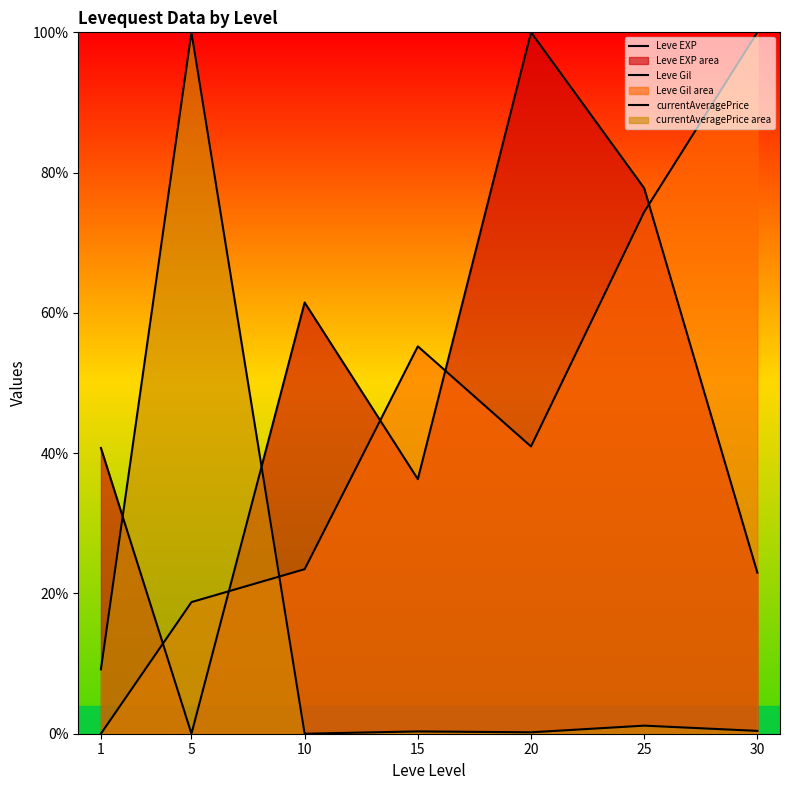

At which category does currentAveragePrice reach its first local peak?

5